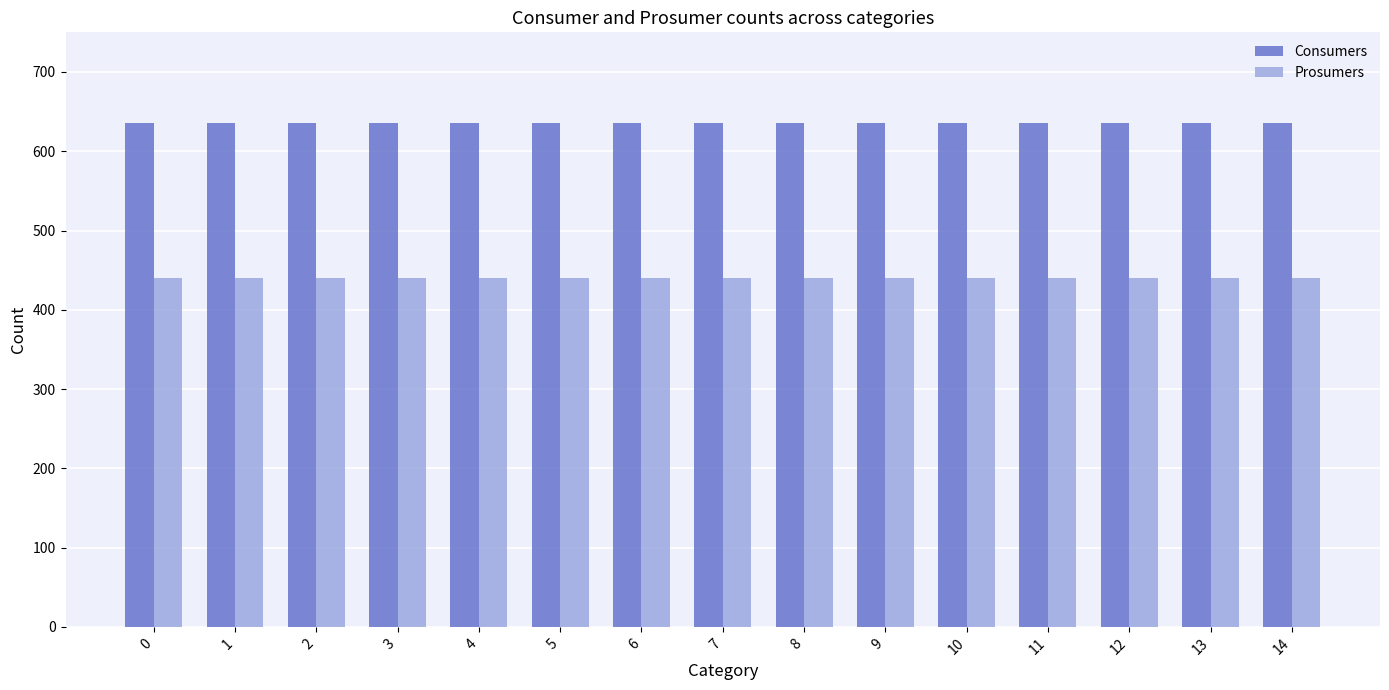

Reading right to left, extract all data points from this chart.

Consumers: 14=635	13=635	12=635	11=635	10=635	9=635	8=635	7=635	6=635	5=635	4=635	3=635	2=635	1=635	0=635
Prosumers: 14=440	13=440	12=440	11=440	10=440	9=440	8=440	7=440	6=440	5=440	4=440	3=440	2=440	1=440	0=440